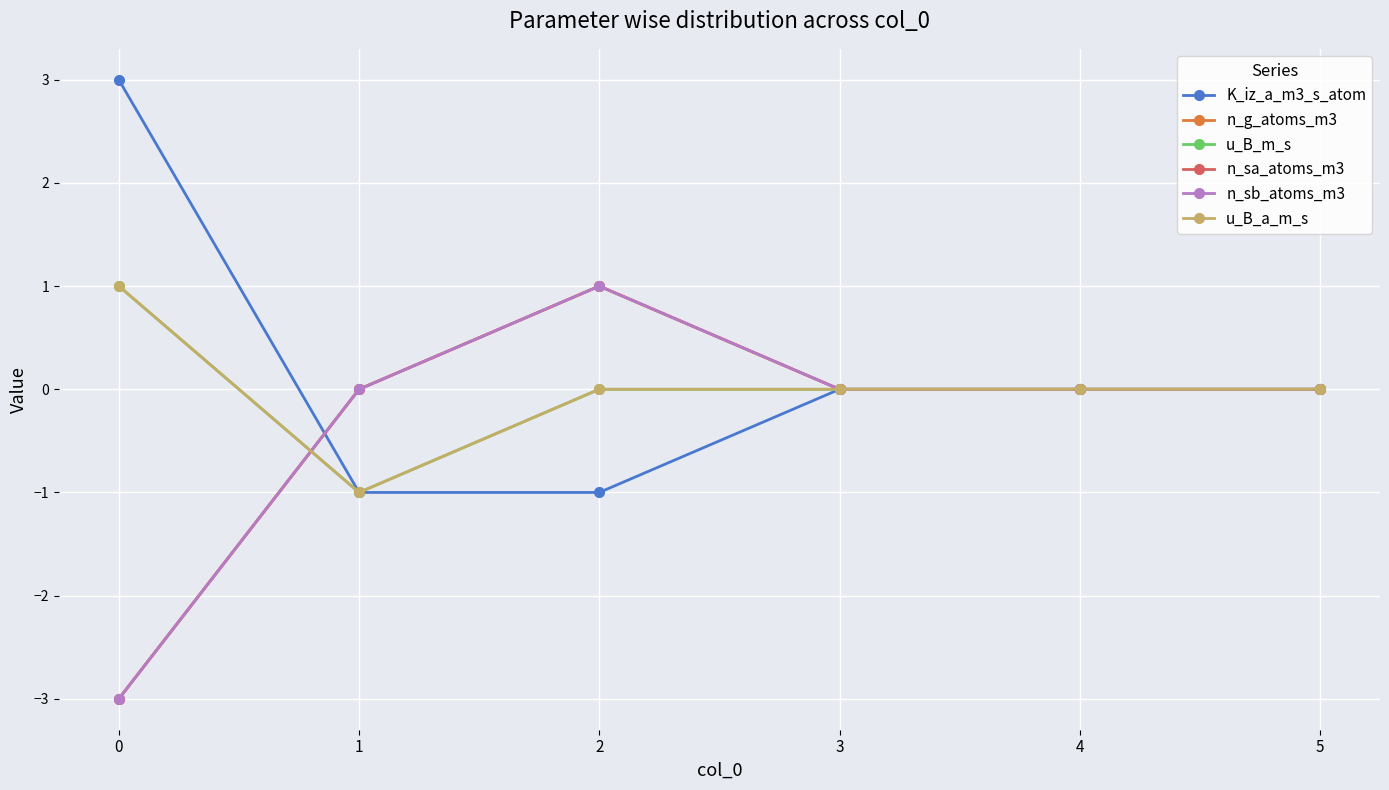

What is the highest value of the n_sb_atoms_m3 series?

1